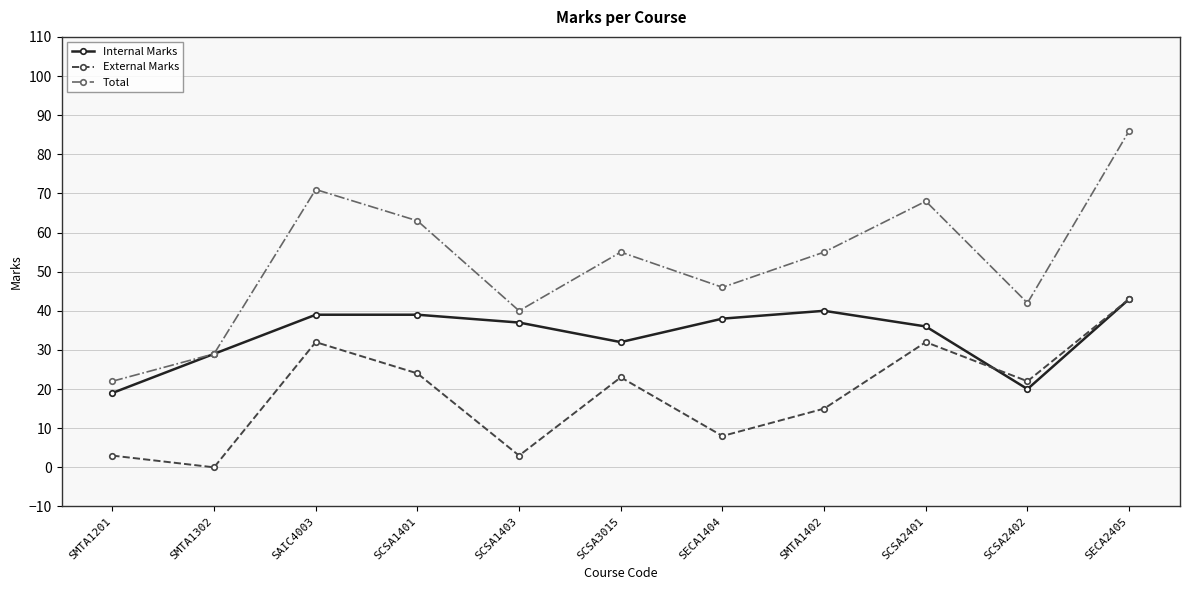

What is the minimum value for Total?

22